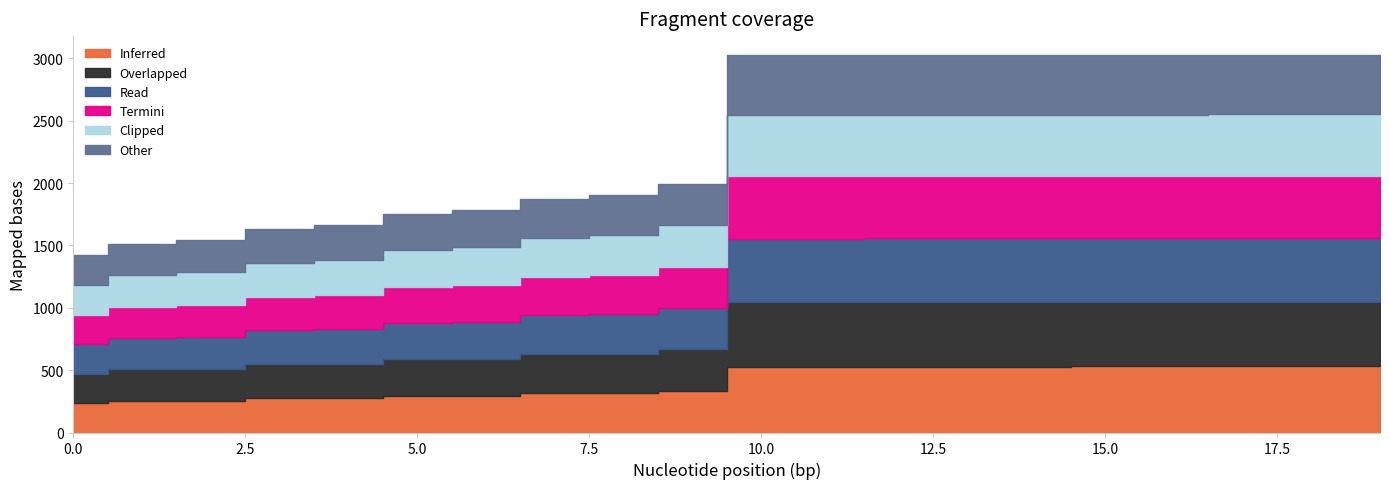

At 4, list the series in order from largest to smallest.

Other, Clipped, Termini, Read, Overlapped, Inferred